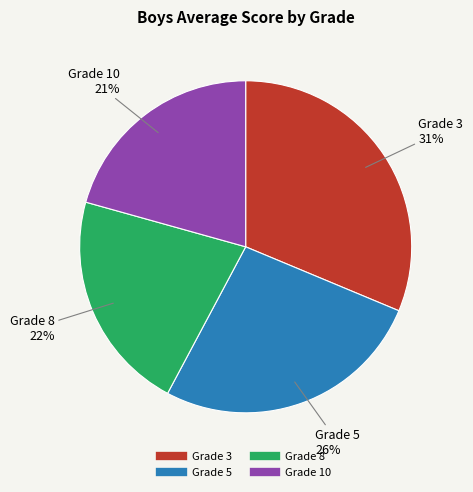

How many segments does this pie chart have?

4